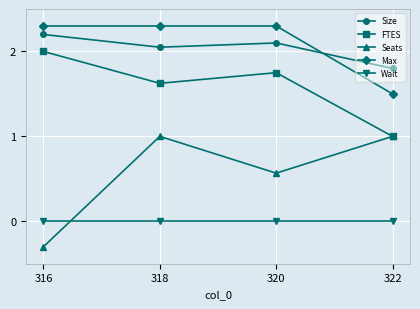

How many data points in FTES are above 1?

3